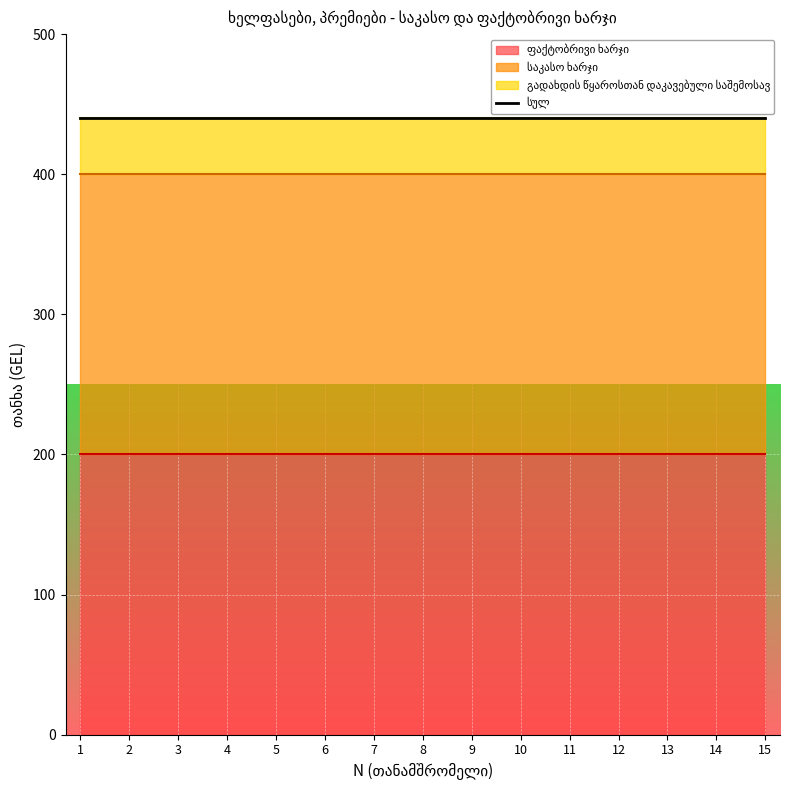

True or false: საკასო ხარჯი has more than 2 points higher than both neighbors.

False